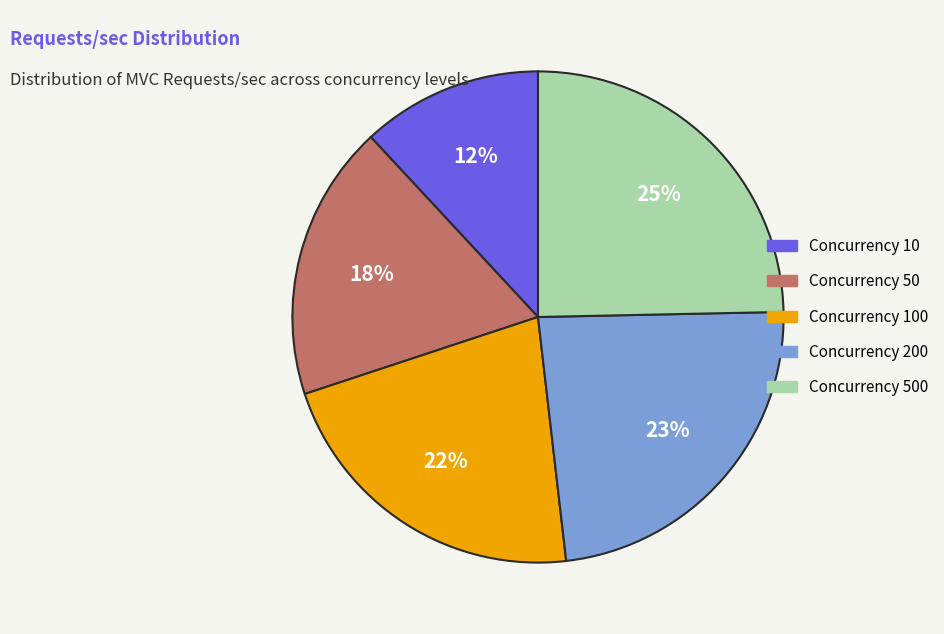

Does any single category account for the majority?

No